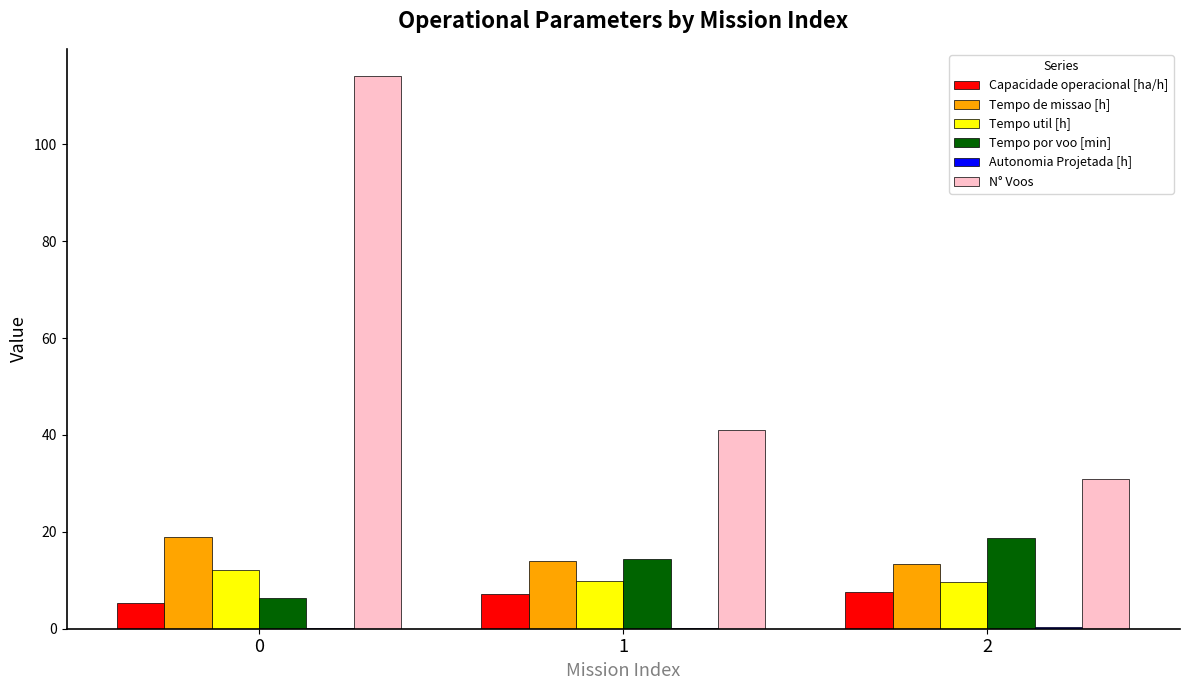

What is the approximate value of Tempo util [h] at 1?

9.9